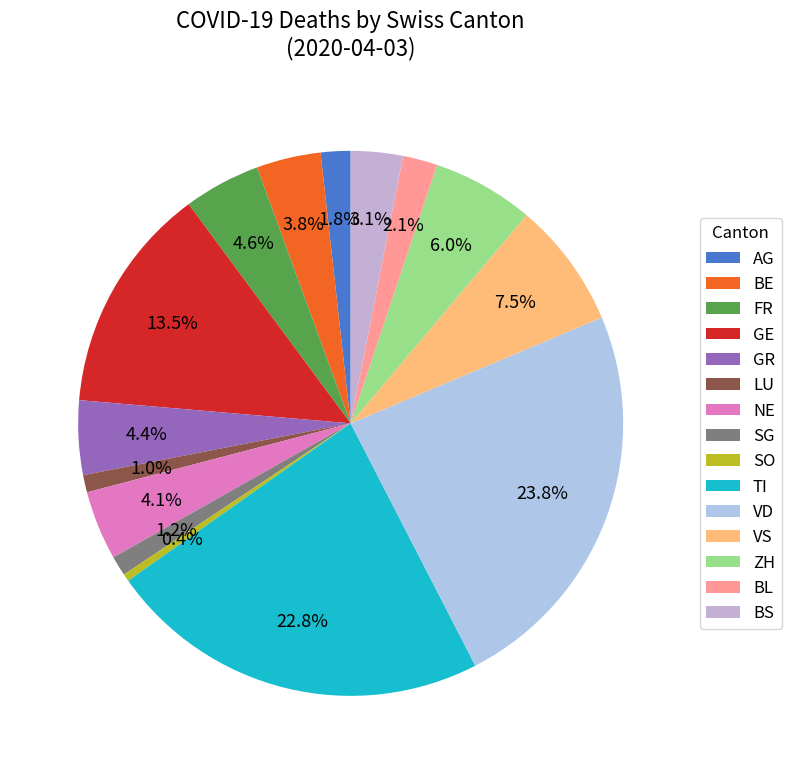

What is the largest slice in the pie chart?

VD